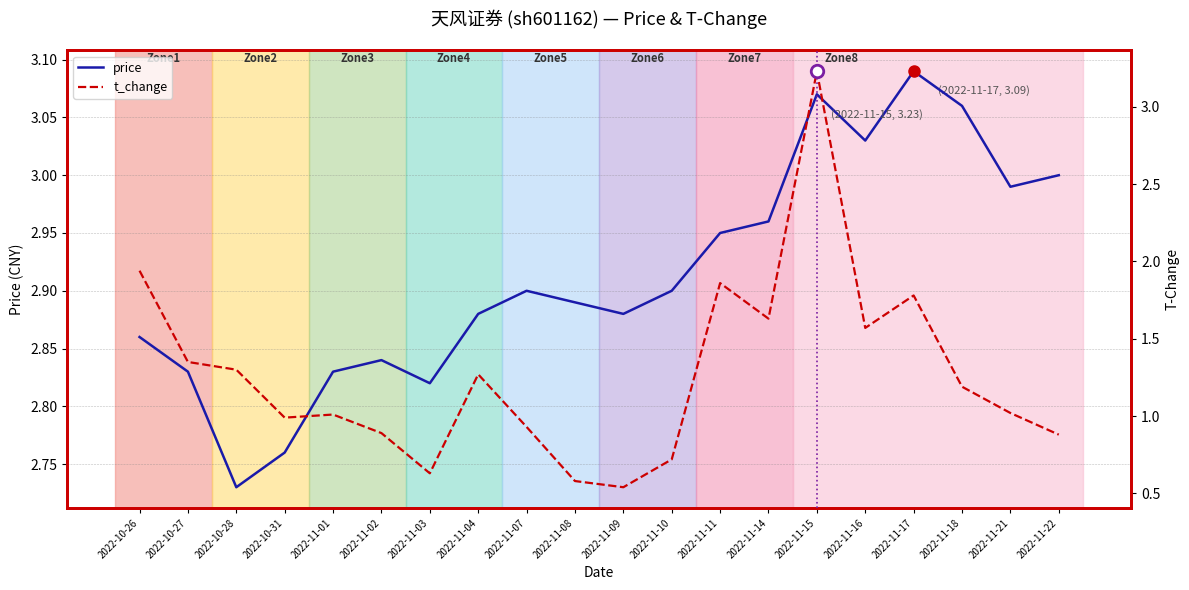

List the labels in order of t_change value, smallest first.

2022-11-09, 2022-11-08, 2022-11-03, 2022-11-10, 2022-11-22, 2022-11-02, 2022-11-07, 2022-10-31, 2022-11-01, 2022-11-21, 2022-11-18, 2022-11-04, 2022-10-28, 2022-10-27, 2022-11-16, 2022-11-14, 2022-11-17, 2022-11-11, 2022-10-26, 2022-11-15